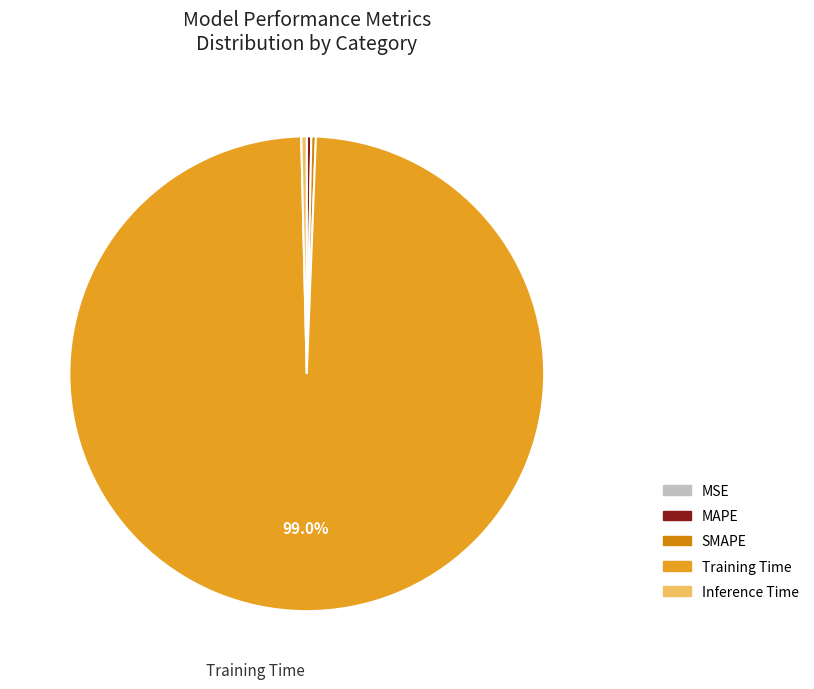

Is Training Time the majority of the pie?

Yes